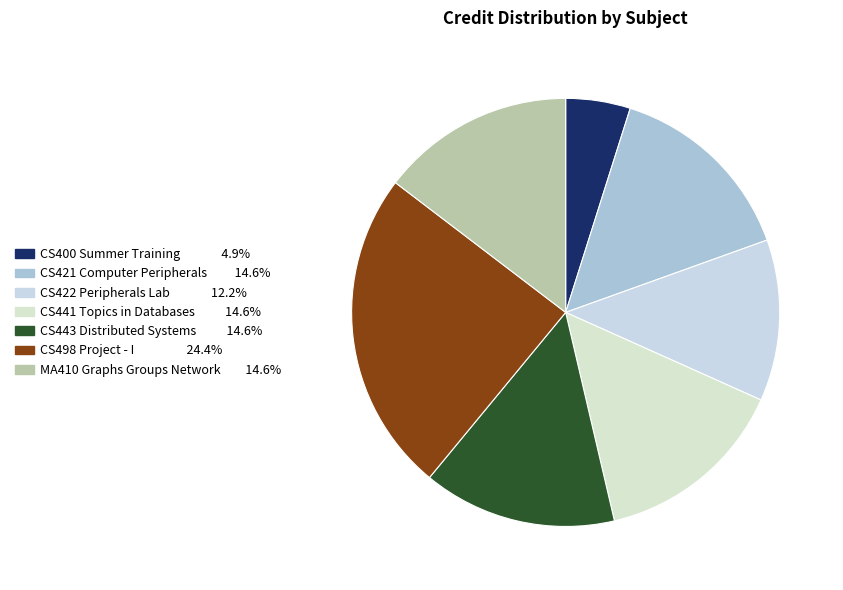

How many segments does this pie chart have?

7